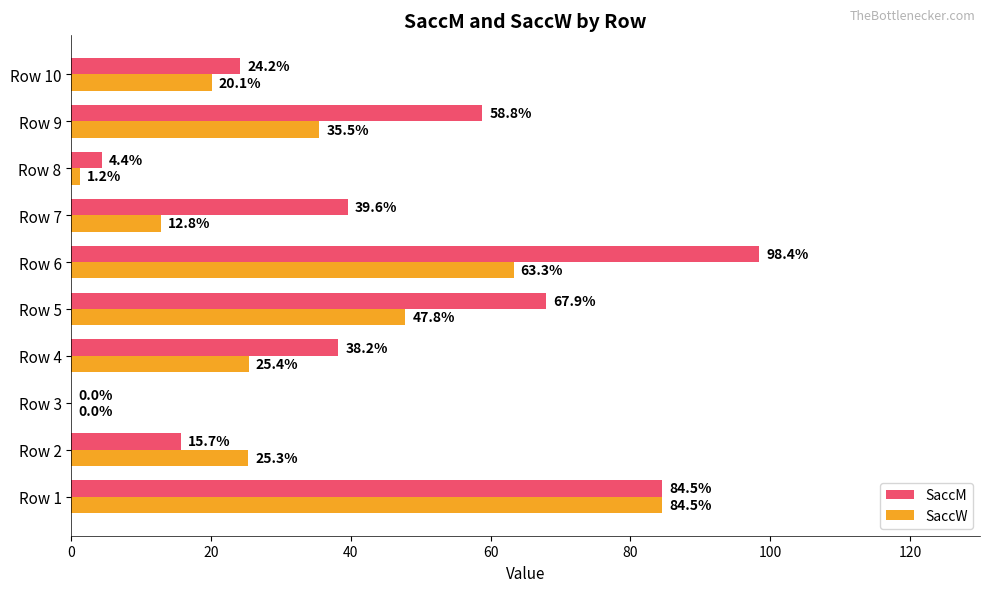

Where is SaccW nearest to the value 42?

Row 5